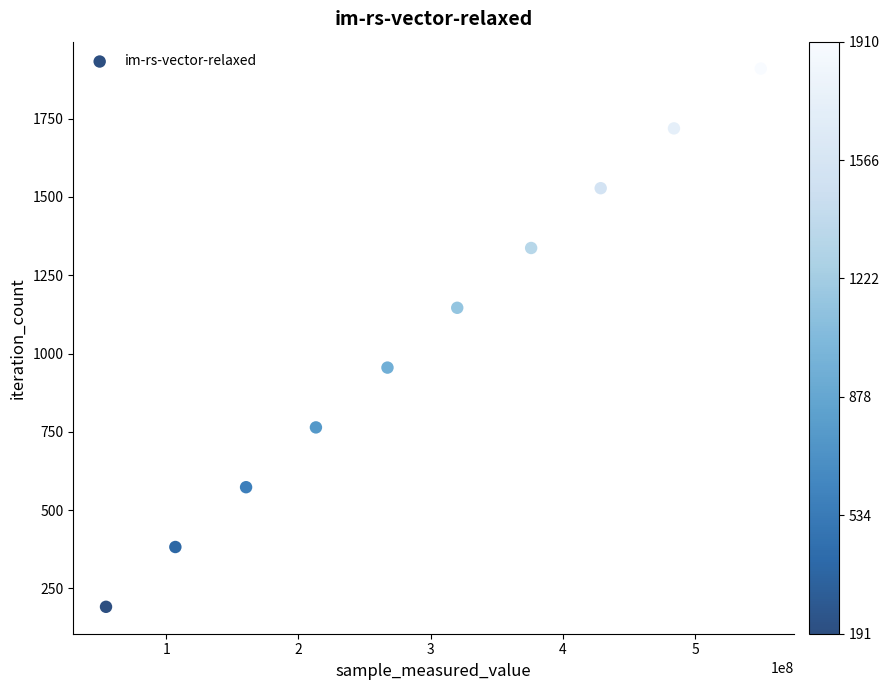

What is the average X value?

296037651